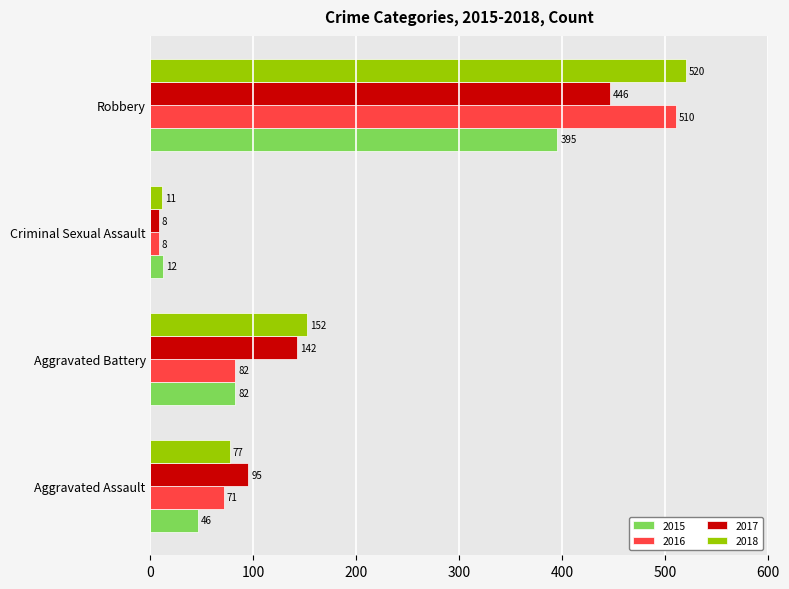

Rank the series at Robbery from highest to lowest value.

2018, 2016, 2017, 2015